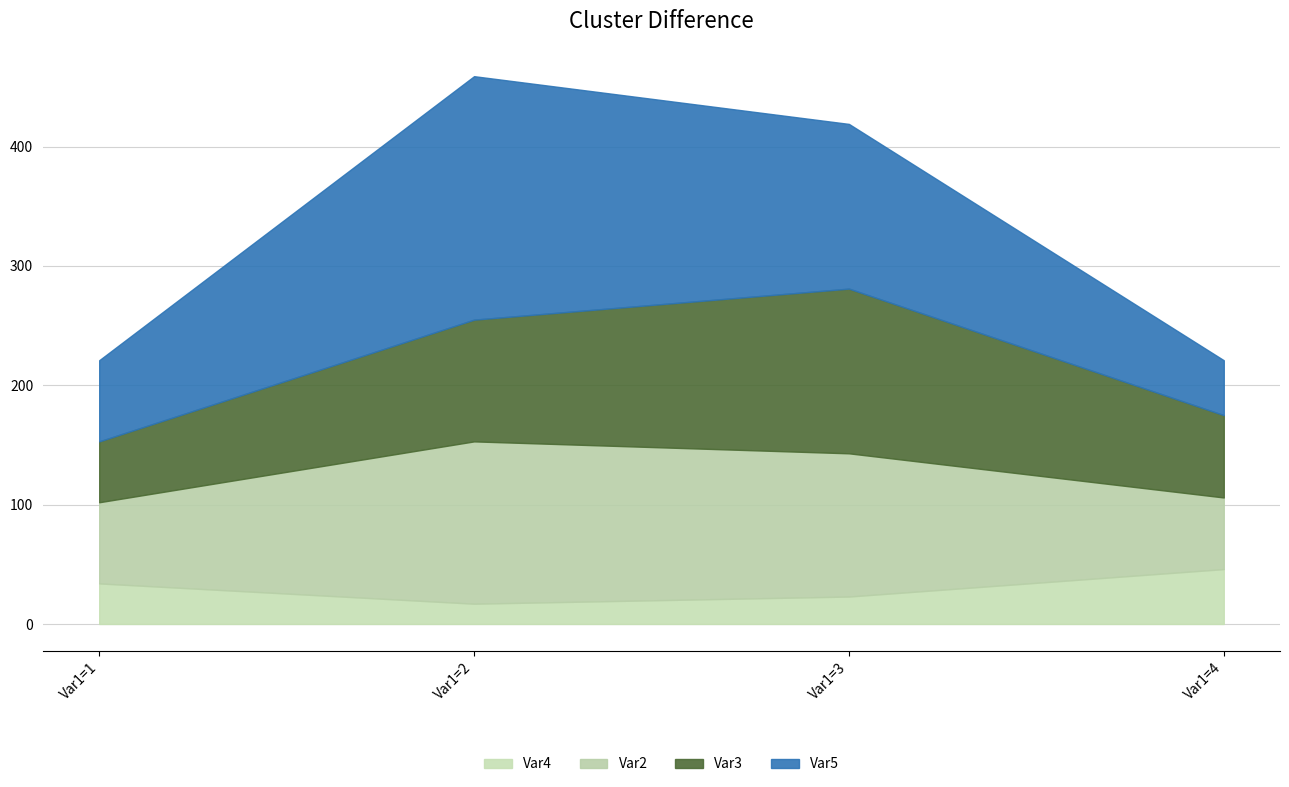

What is the total value across all series at Var1=4?

221